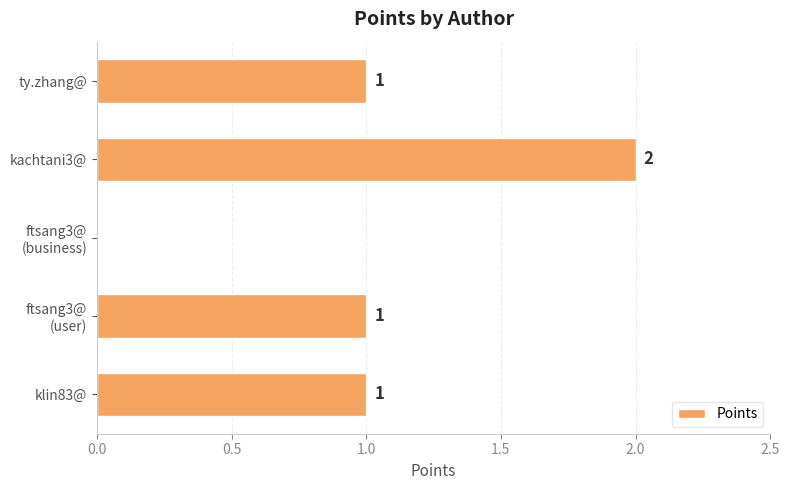

Which has a higher value, kachtani3@ or klin83@?

kachtani3@